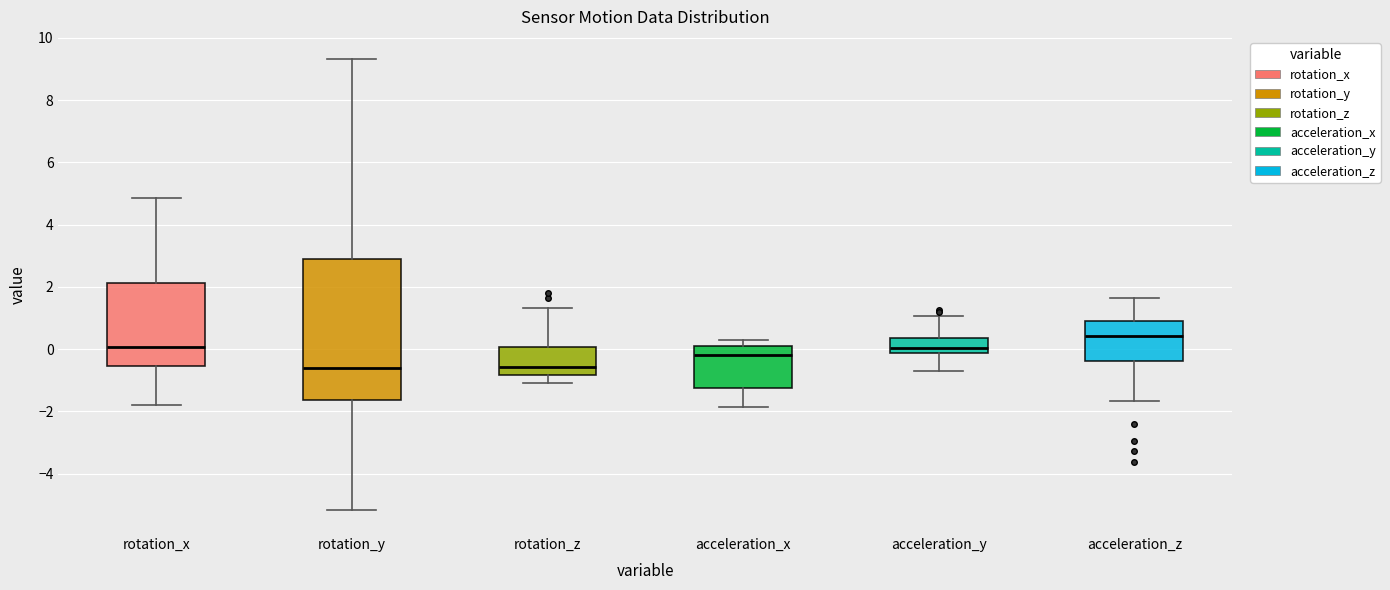

Reading left to right, transcribe this box plot: for each box, give where its median line is, the range the box spans, and where its two whiskers end, as read against the y-axis. The values are not printed on the chart, so give them approximately, as read against the axis.

rotation_x: median 0.0, box -0.6 to 2.2, whiskers -1.8 to 4.8
rotation_y: median -0.6, box -1.6 to 2.8, whiskers -5.2 to 9.4
rotation_z: median -0.6, box -0.8 to 0.0, whiskers -1.0 to 1.4
acceleration_x: median -0.2, box -1.2 to 0.2, whiskers -1.8 to 0.2 (just above the box's upper edge)
acceleration_y: median 0.0, box -0.2 to 0.4, whiskers -0.8 to 1.0
acceleration_z: median 0.4, box -0.4 to 0.8, whiskers -1.6 to 1.6